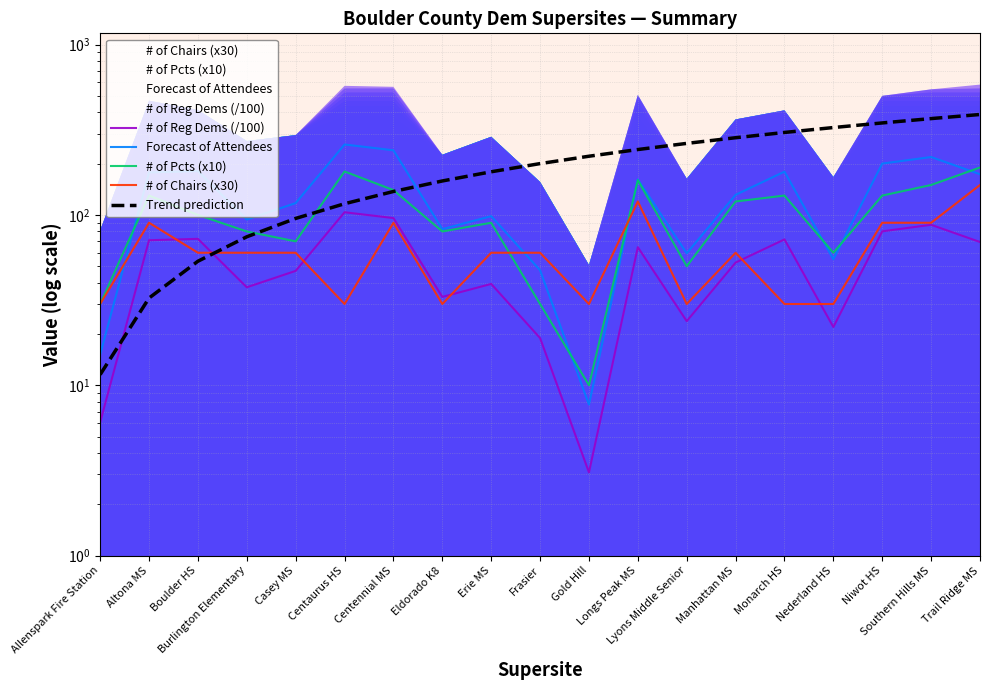

Which series has the largest total across all categories?

Trend prediction